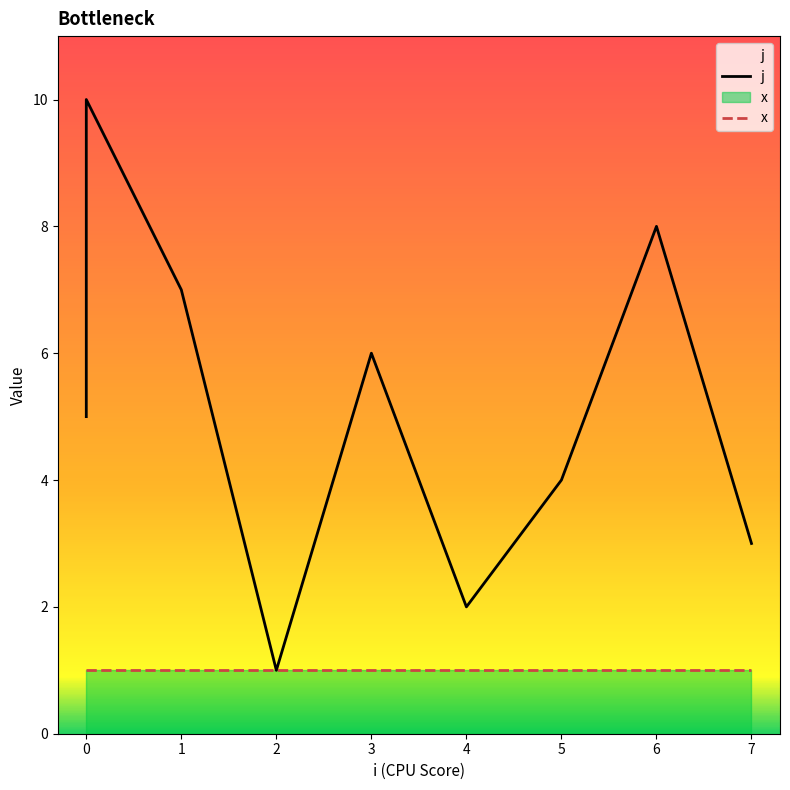

What is the value of the x point at the 3rd from the left?

1